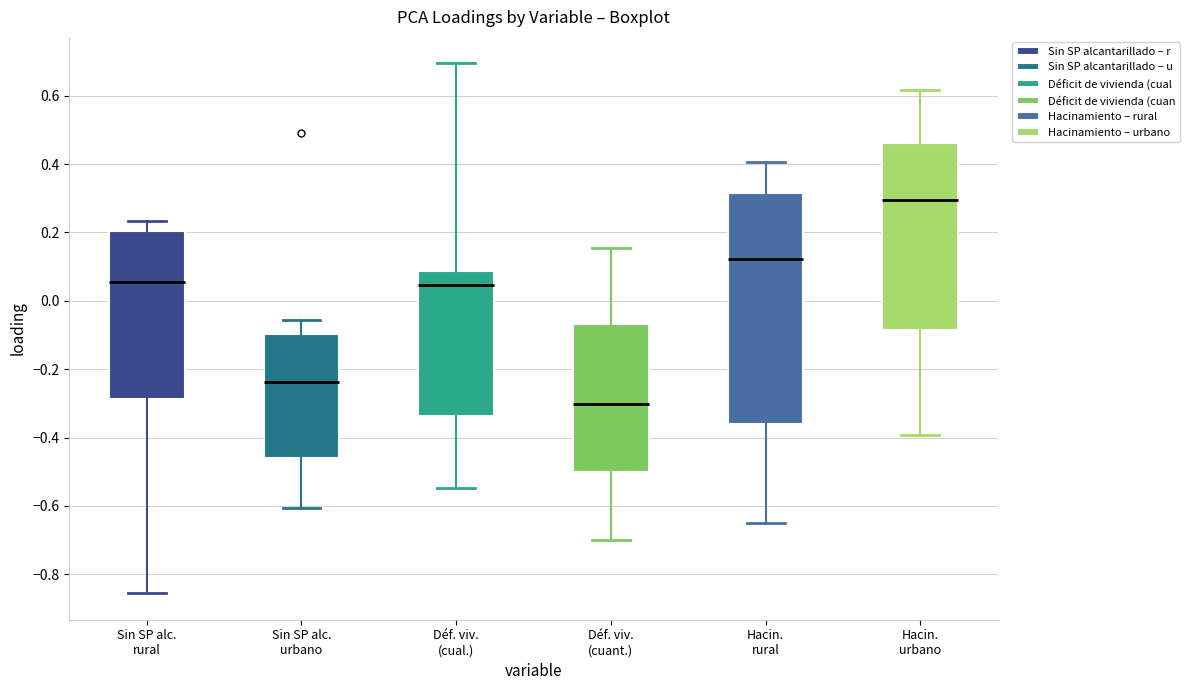

Reading left to right, transcribe this box plot: for each box, give where its median line is, the range the box spans, and where its two whiskers end, as read against the y-axis. The values are not printed on the chart, so give them approximately, as read against the axis.

Sin SP alc. rural: median 0.06, box -0.28 to 0.20, whiskers -0.86 to 0.24
Sin SP alc. urbano: median -0.24, box -0.46 to -0.10, whiskers -0.60 to -0.06
Déf. viv. (cual.): median 0.04, box -0.34 to 0.08, whiskers -0.54 to 0.70
Déf. viv. (cuant.): median -0.30, box -0.50 to -0.06, whiskers -0.70 to 0.16
Hacin. rural: median 0.12, box -0.36 to 0.32, whiskers -0.66 to 0.40
Hacin. urbano: median 0.30, box -0.08 to 0.46, whiskers -0.40 to 0.62